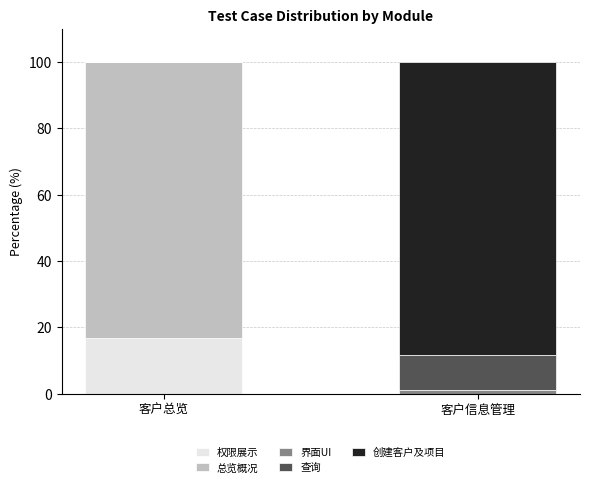

How many categories are shown in the chart?

2